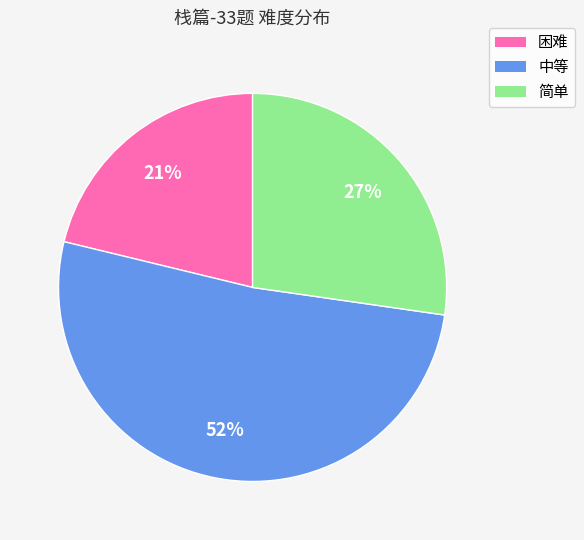

Rank the categories by value from lowest to highest.

困难, 简单, 中等